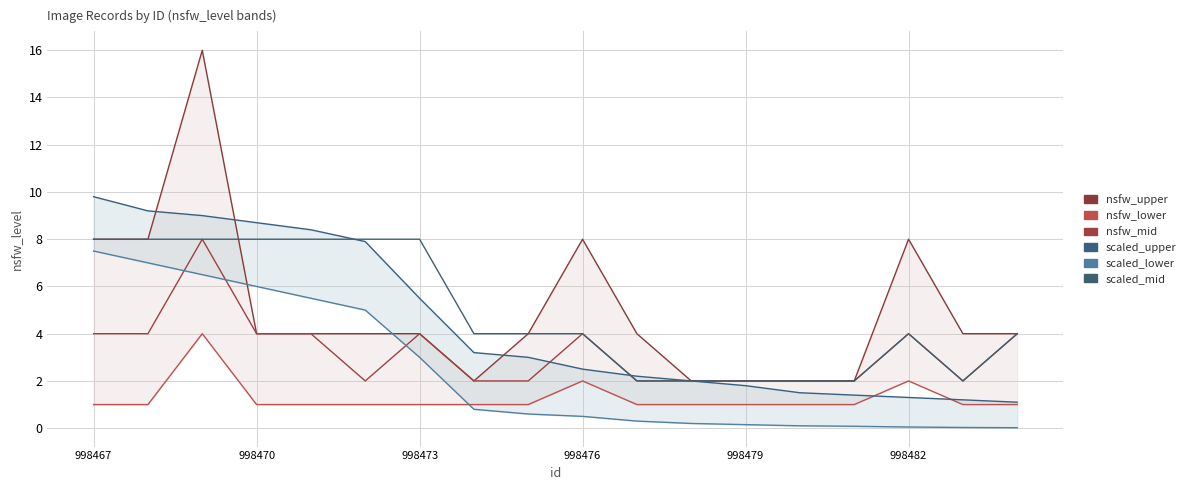

What is the sum of all scaled_upper values?

79.7